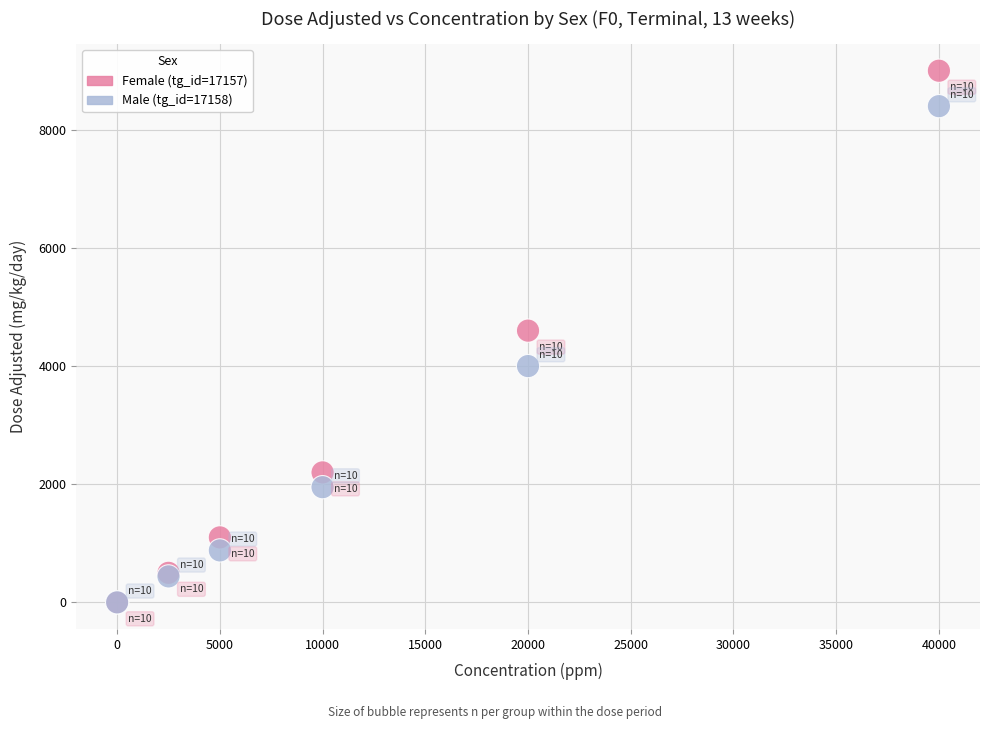

Which series reaches the maximum Y coordinate?

Female (tg_id=17157)